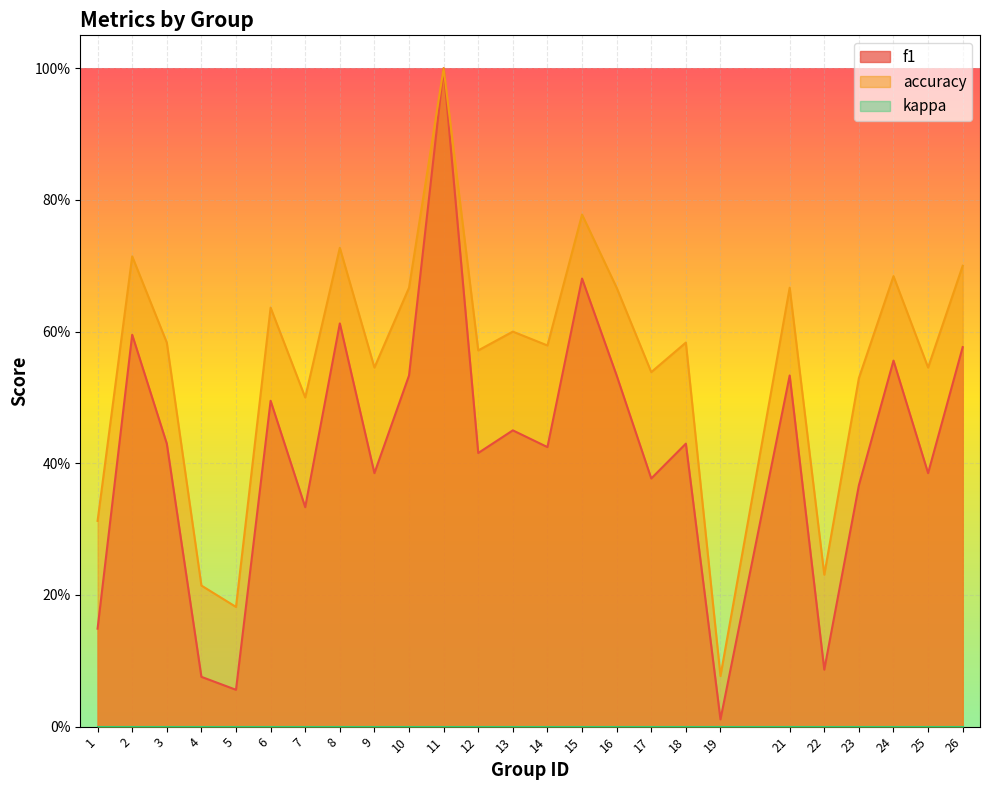

Which has a higher value, 9 or 18?

18